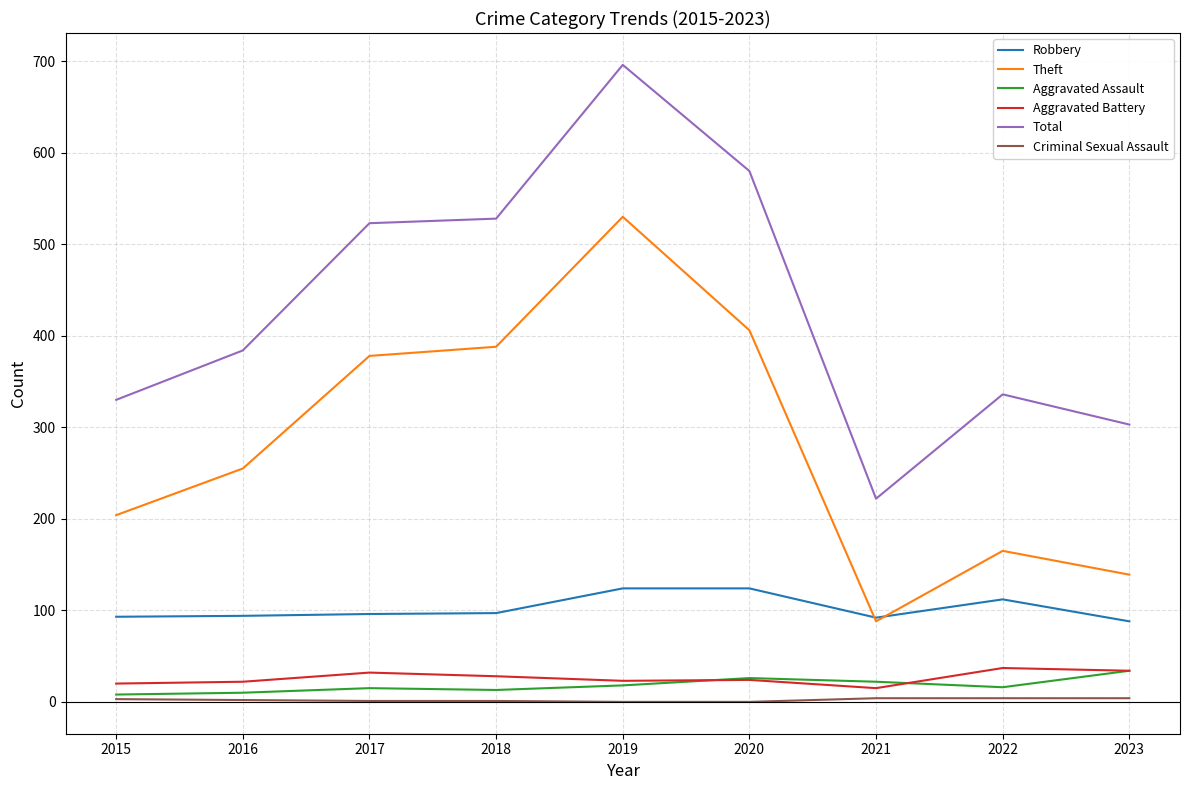

What is the total value across all series at 2017?

1045